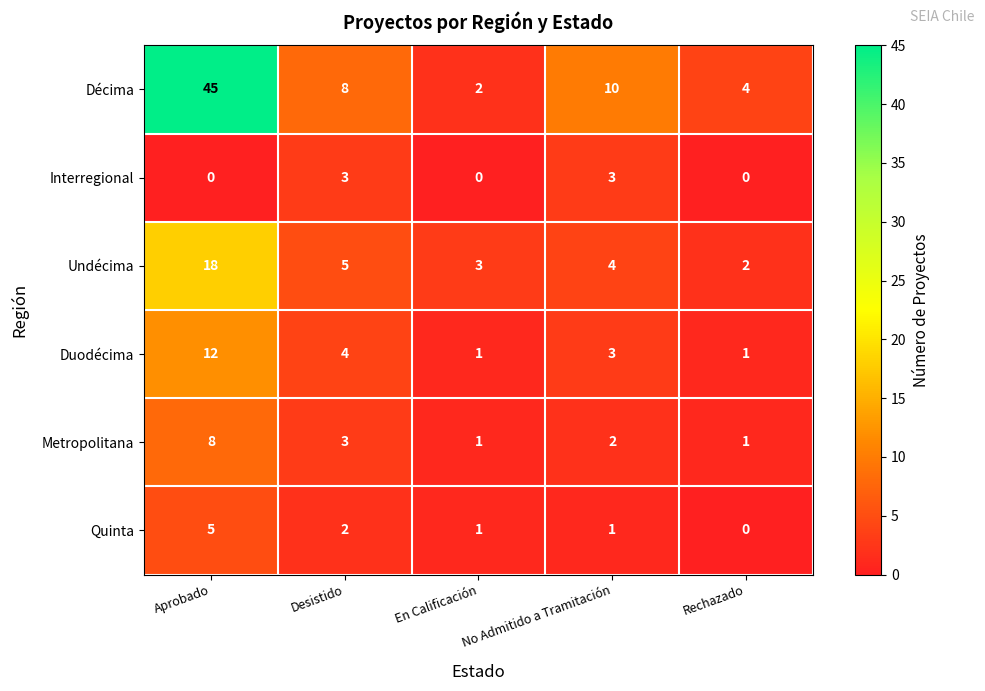

What is the approximate value of Quinta at Aprobado?

5